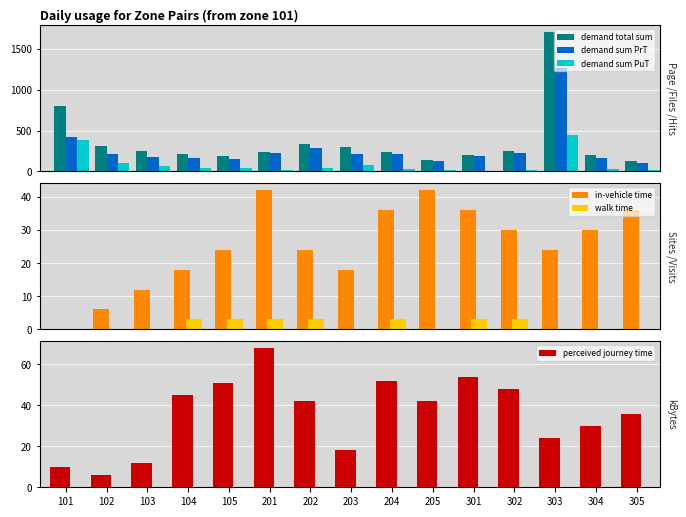

What is the total value across all series at 302?

589.1